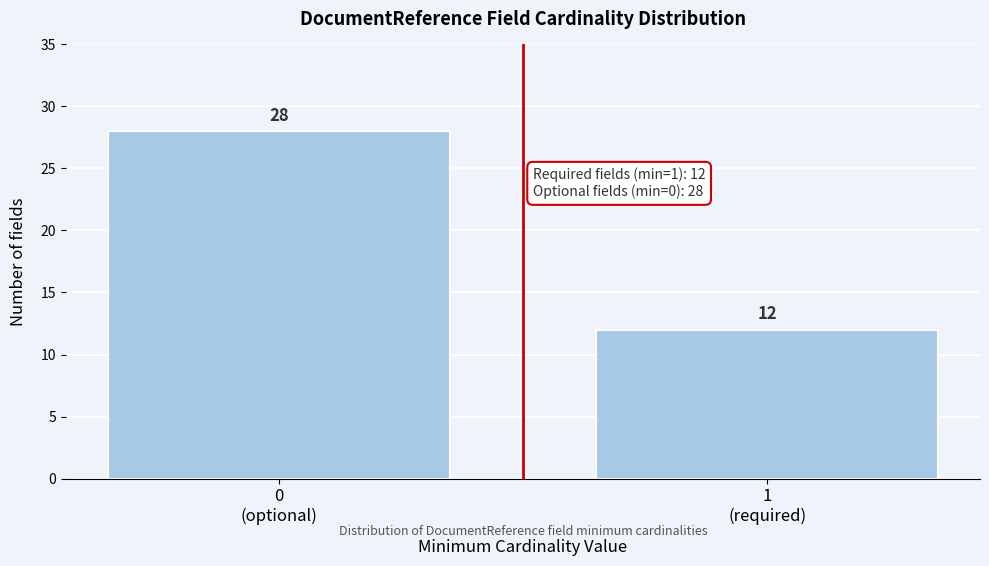

Reading left to right, extract all data points from this chart.

28	12